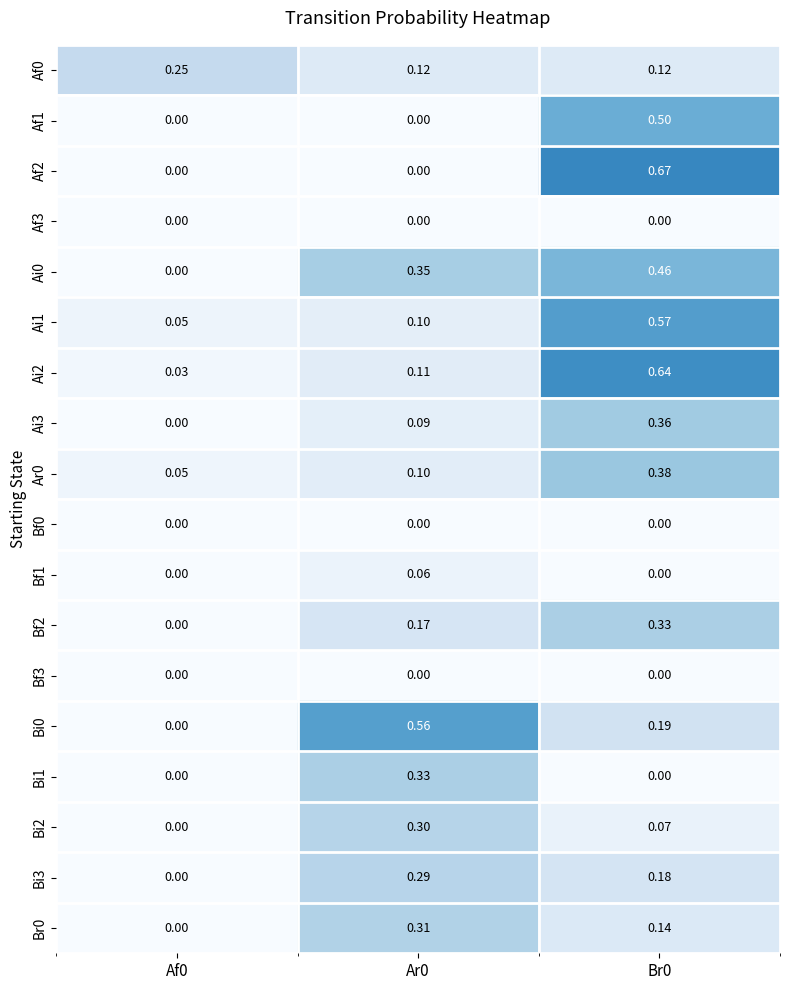

Is the value of Ai0 at Br0 greater than the value of Af0 at Ar0?

Yes